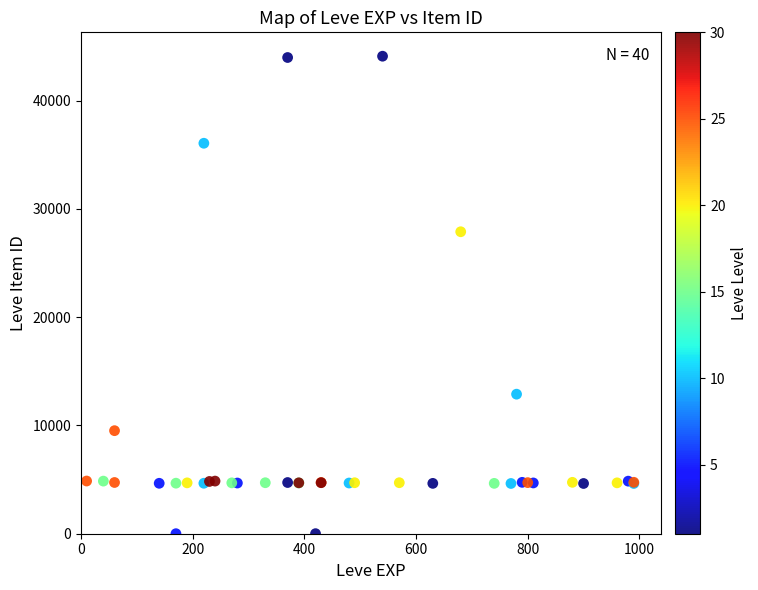

What Y value in the scatter plot is closest to 22048?

27884